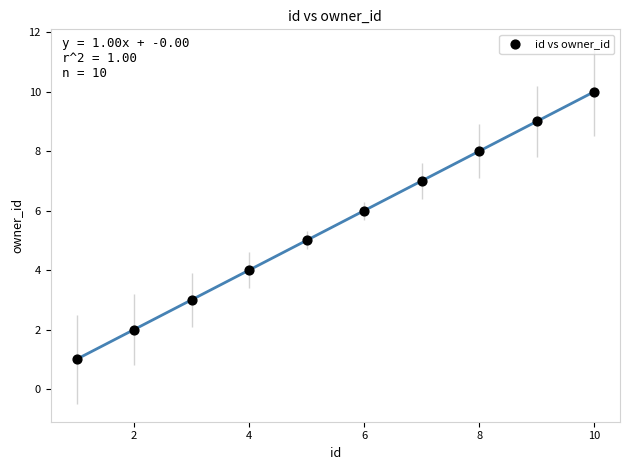

What is the range of X values (max minus min)?

9